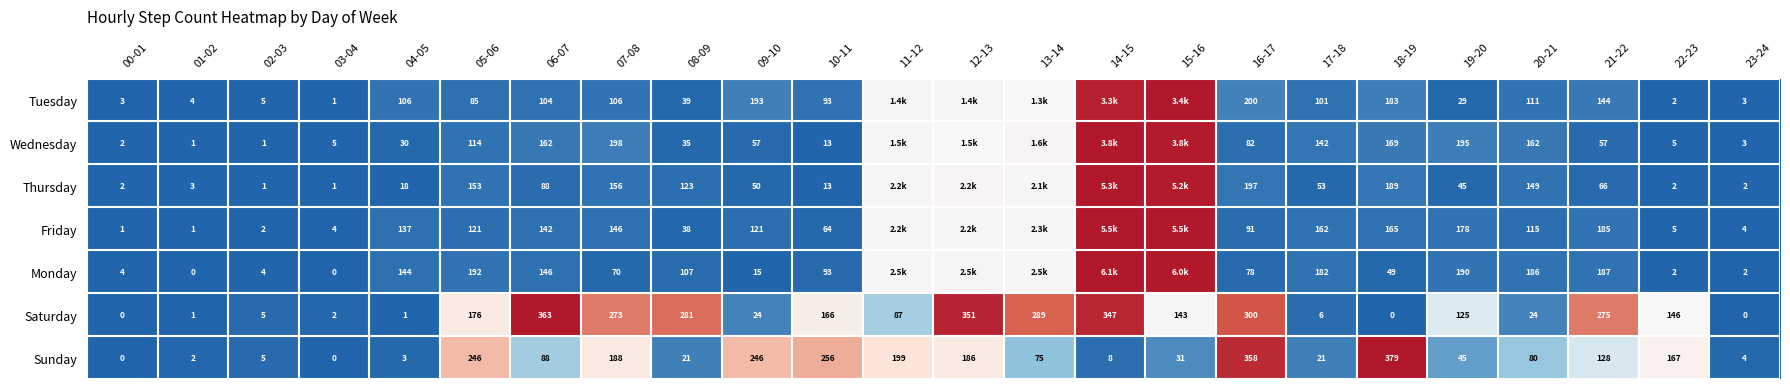

Which series changed the most between 05-06 and 21-22?

Sunday